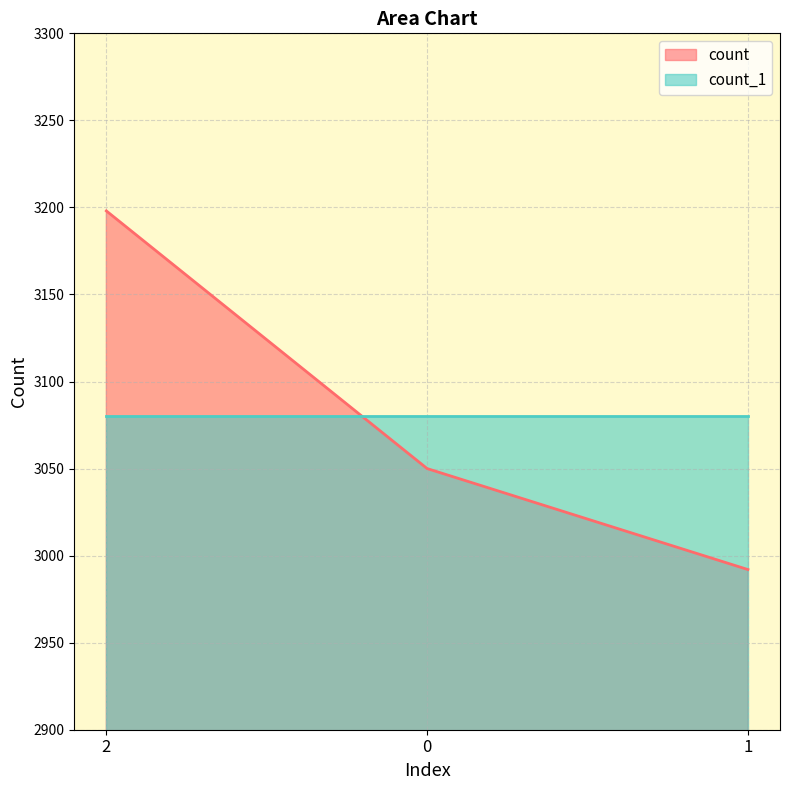

What is the average value?

3080